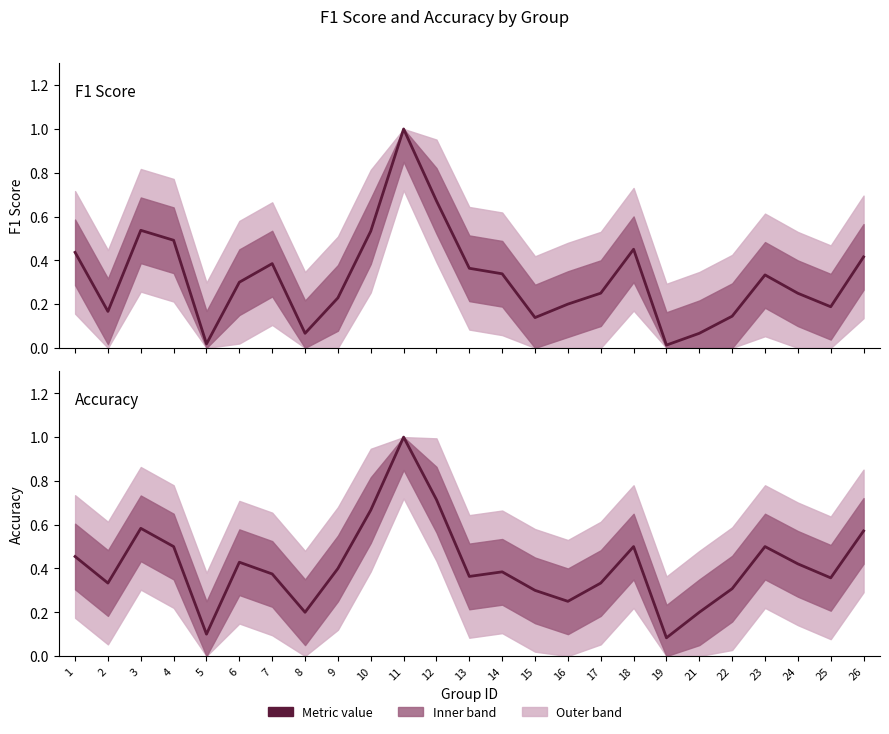

List the series in order of their peak value, lowest first.

f1, accuracy